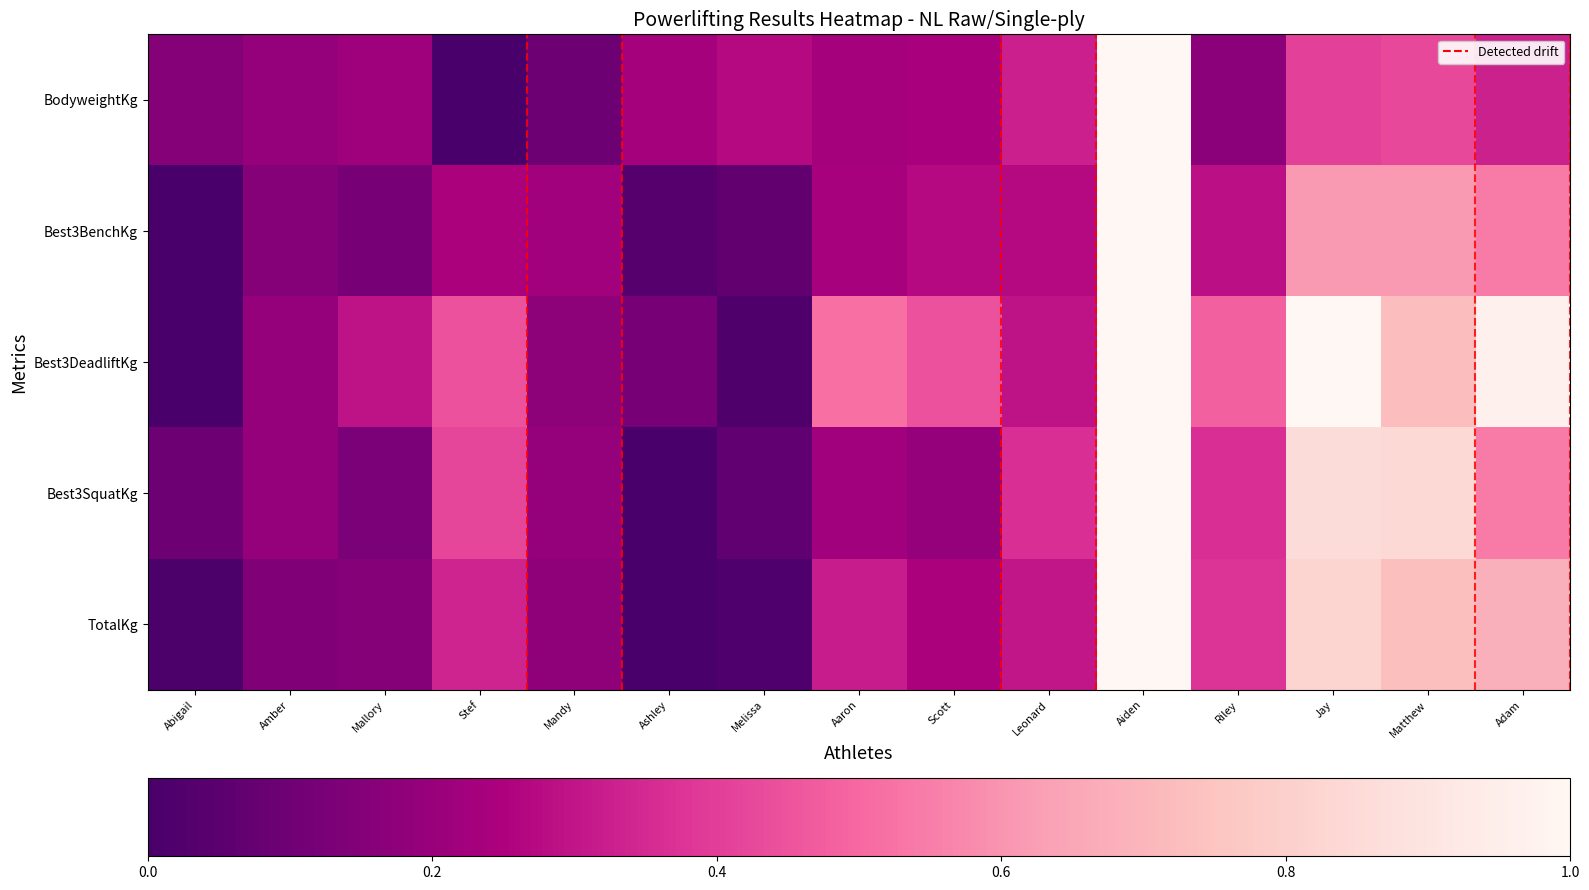

How many categories are shown in the chart?

15